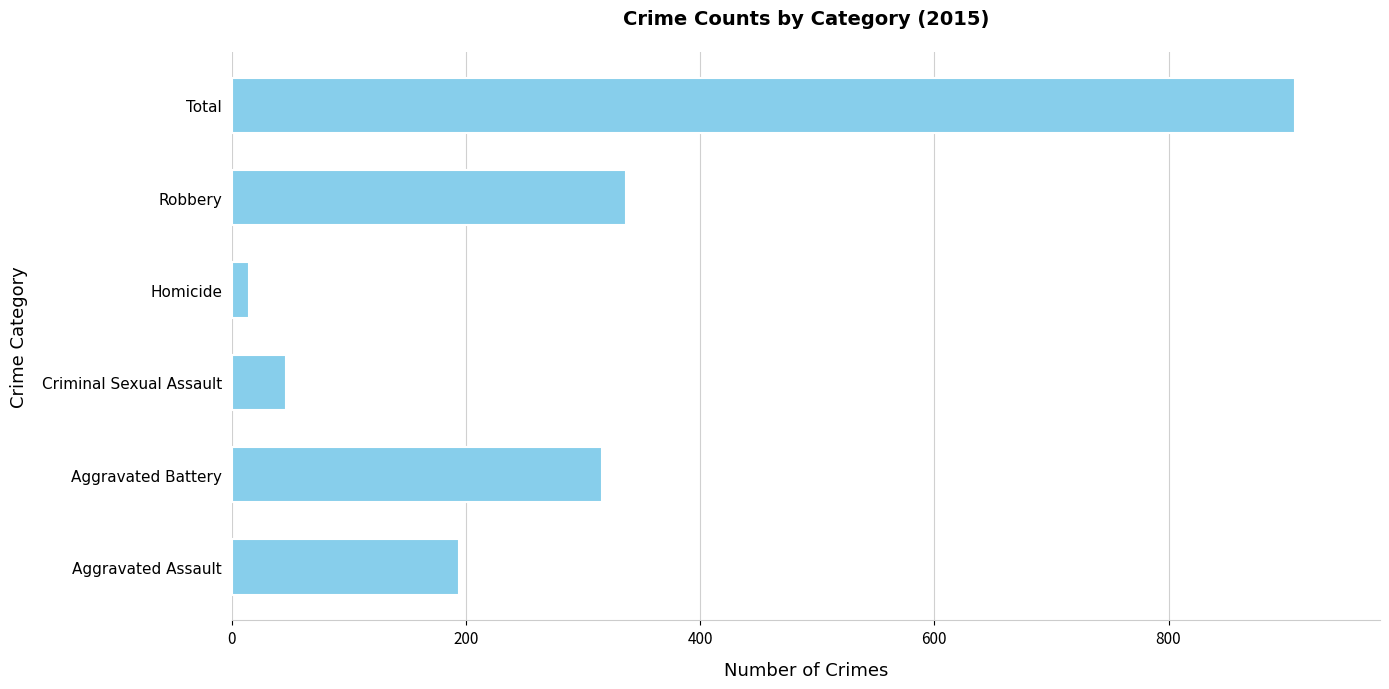

Reading bottom to top, what are all the values shown in this chart?

194	316	46	15	337	908